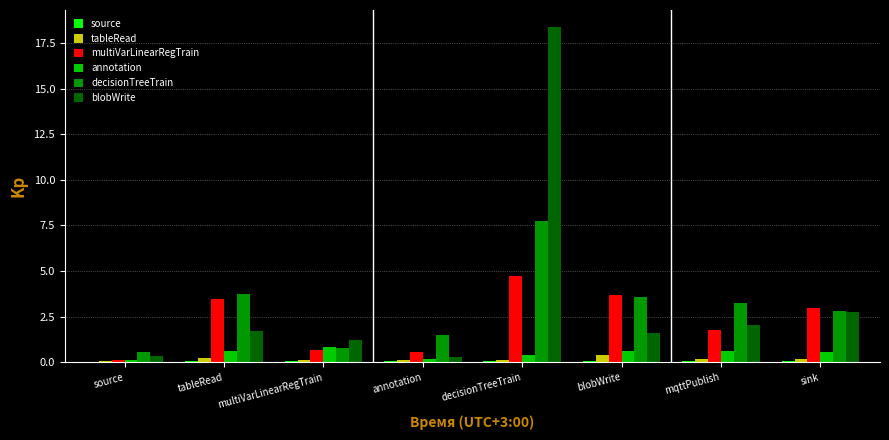

What is the maximum value shown in the chart?

18.4